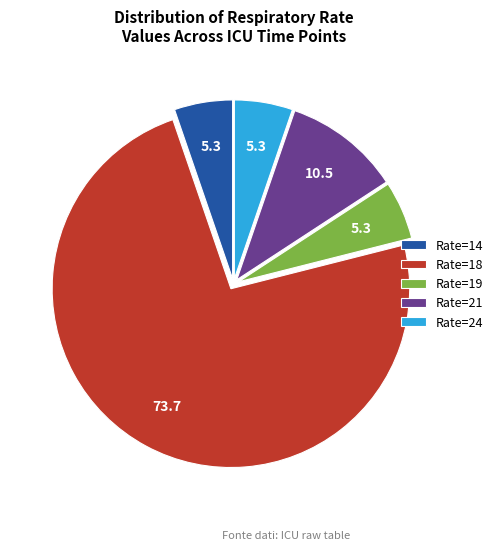

How many segments does this pie chart have?

5